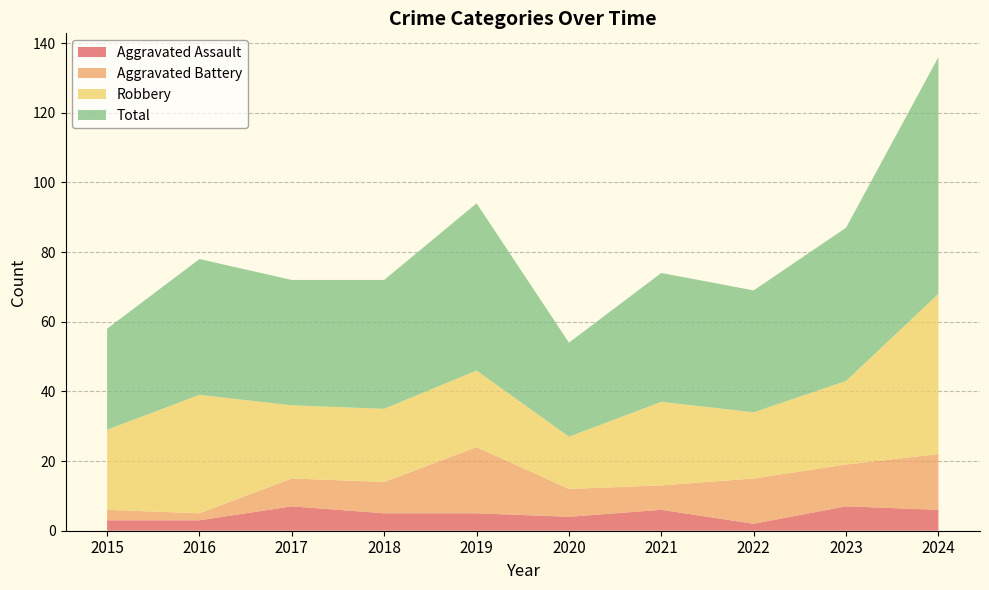

Reading left to right, transcribe all the data shown in this chart.

Aggravated Assault: 3	3	7	5	5	4	6	2	7	6
Aggravated Battery: 3	2	8	9	19	8	7	13	12	16
Robbery: 23	34	21	21	22	15	24	19	24	46
Total: 29	39	36	37	48	27	37	35	44	68